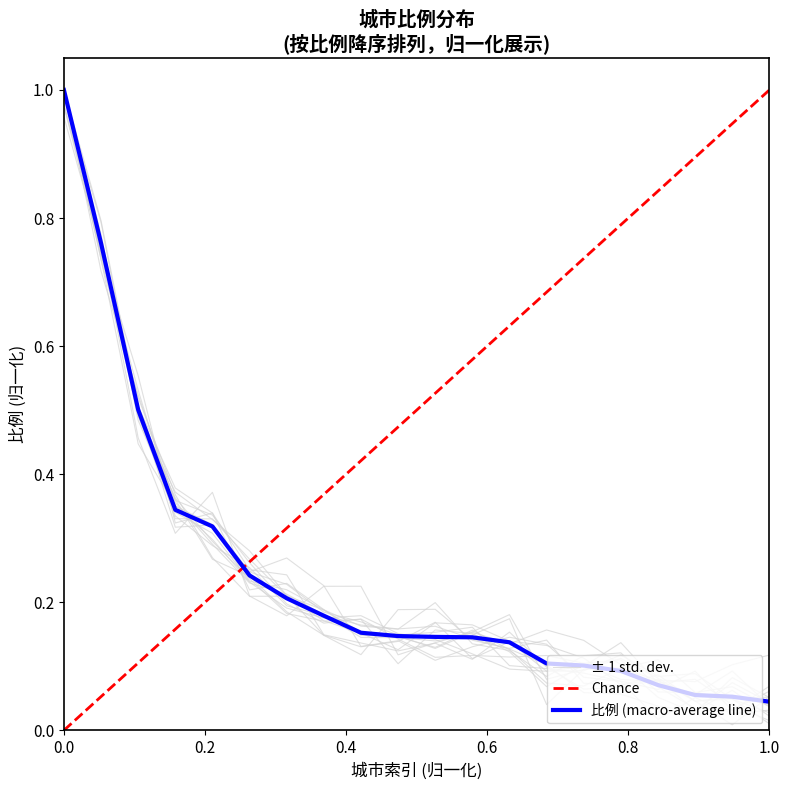

What is the difference between the maximum and second lowest values?

0.9